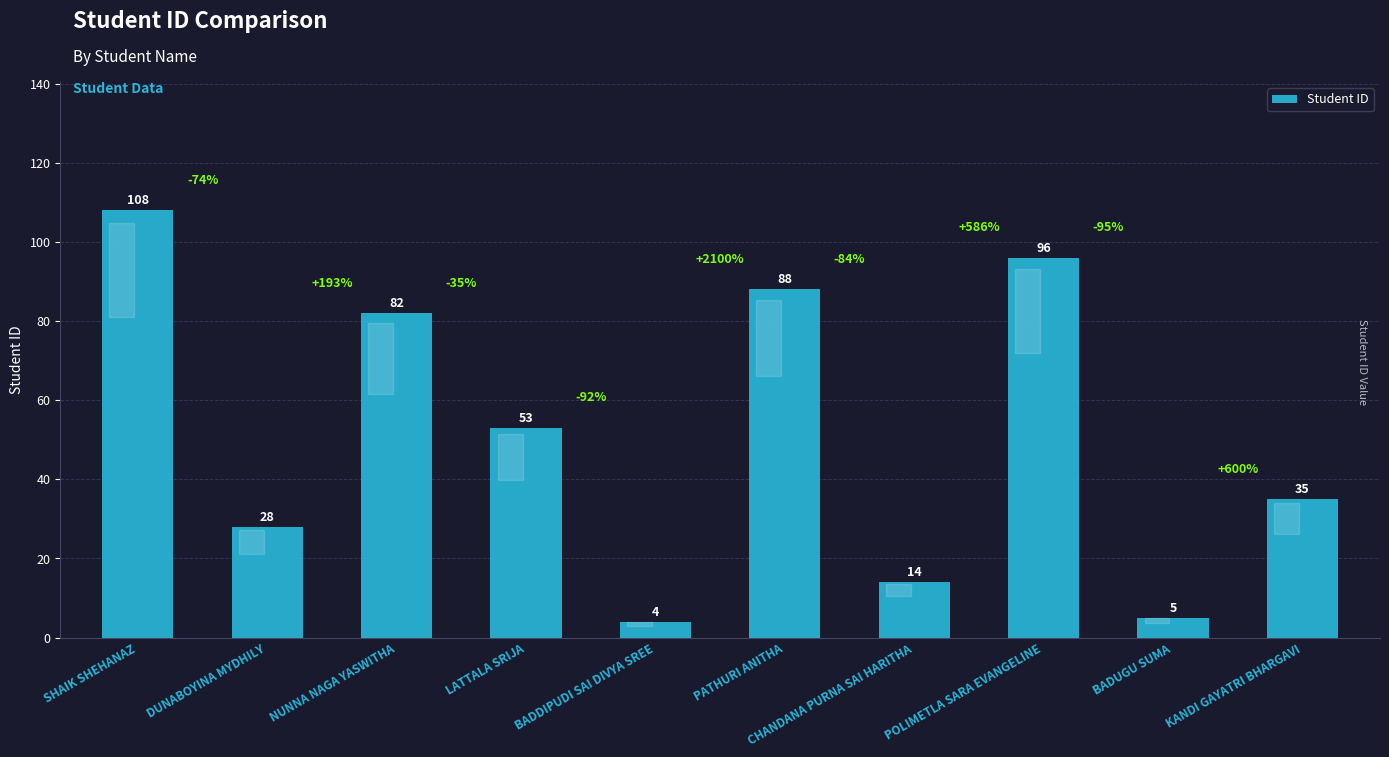

How many data points are less than 53?

5